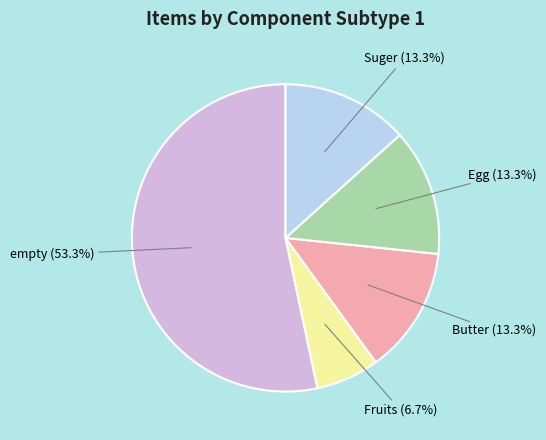

Does any single category account for the majority?

Yes